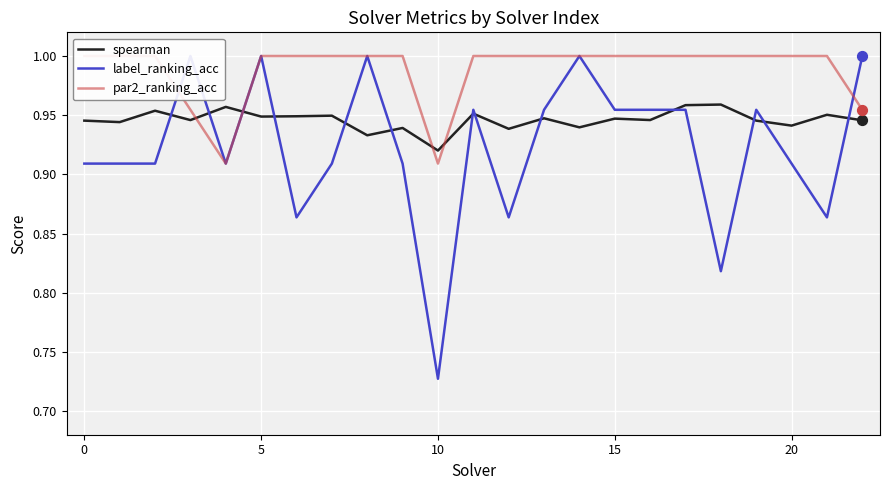

At how many categories does at least one series exceed 0?

23